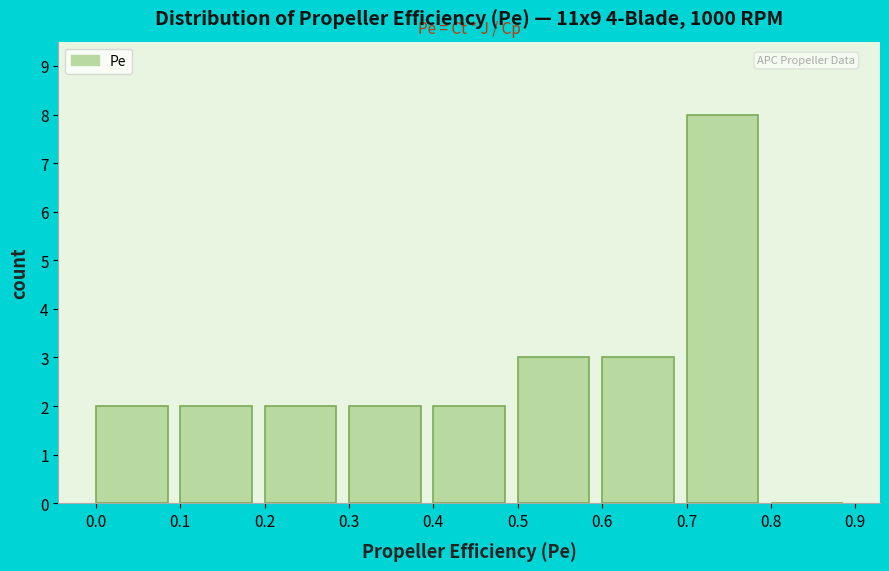

Reading left to right, list every bar in this chart as the range it spans on the x-axis followed by its height. The values are not printed on the chart, so give them approximately, as read against the axis.

0.0 to 0.1: 2
0.1 to 0.2: 2
0.2 to 0.3: 2
0.3 to 0.4: 2
0.4 to 0.5: 2
0.5 to 0.6: 3
0.6 to 0.7: 3
0.7 to 0.8: 8
0.8 to 0.9: 0